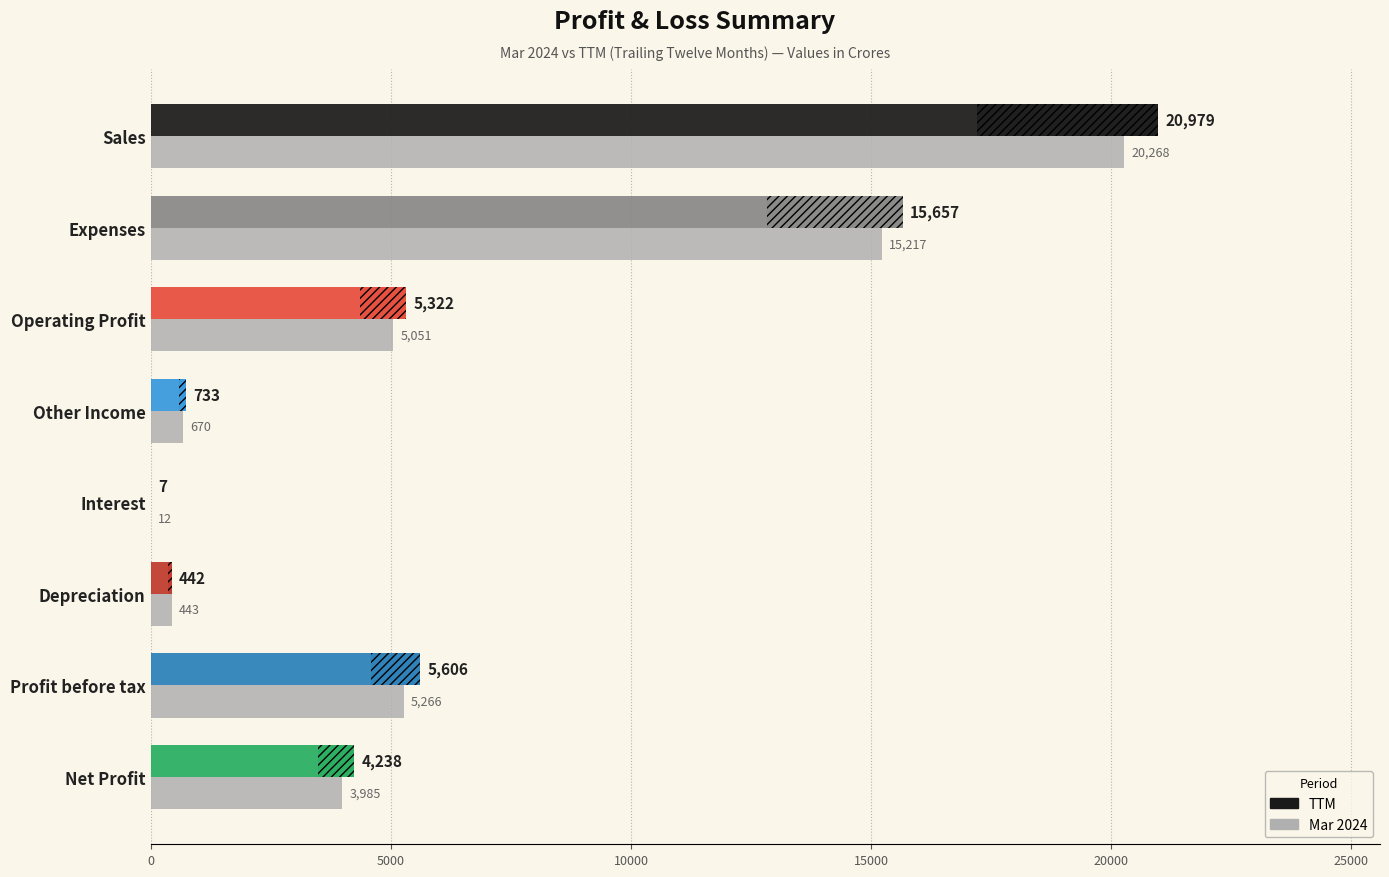

What is the difference between the maximum and minimum values?

20256